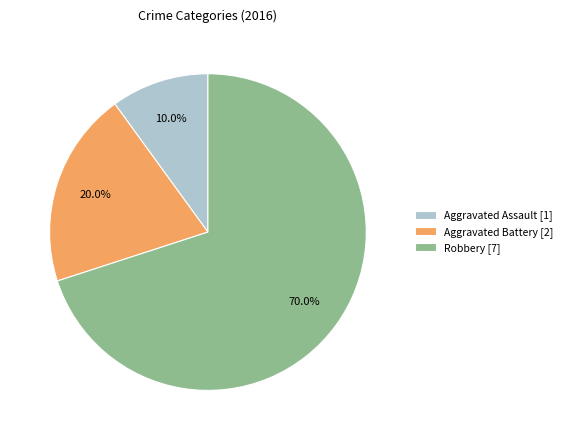

What percentage is NOT represented by Aggravated Assault?

90.0%